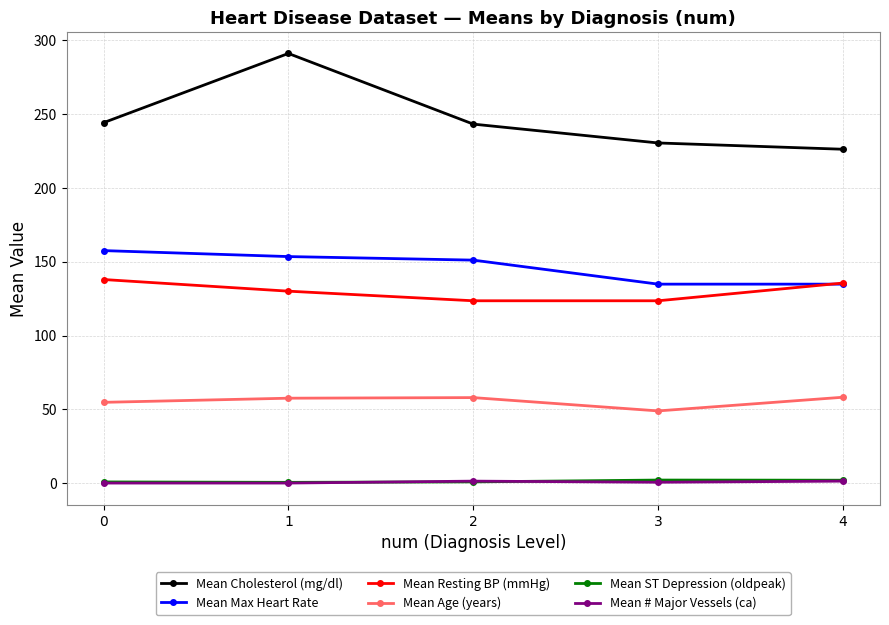

Which series has the largest total across all categories?

Mean Cholesterol (mg/dl)